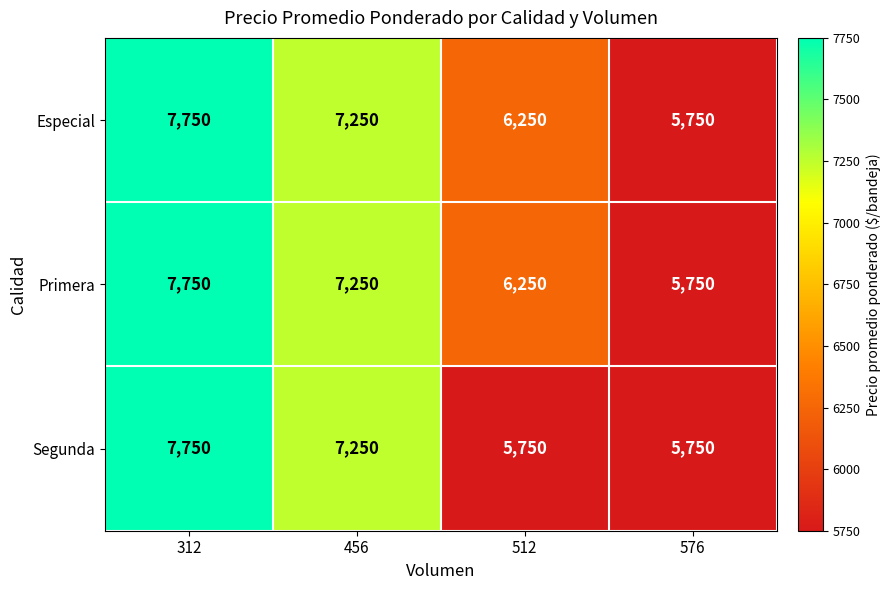

Is it true that Segunda equals 7750 at 312?

True